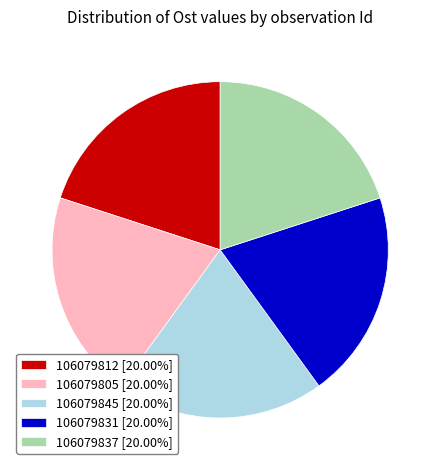

How many slices are in this pie chart?

5